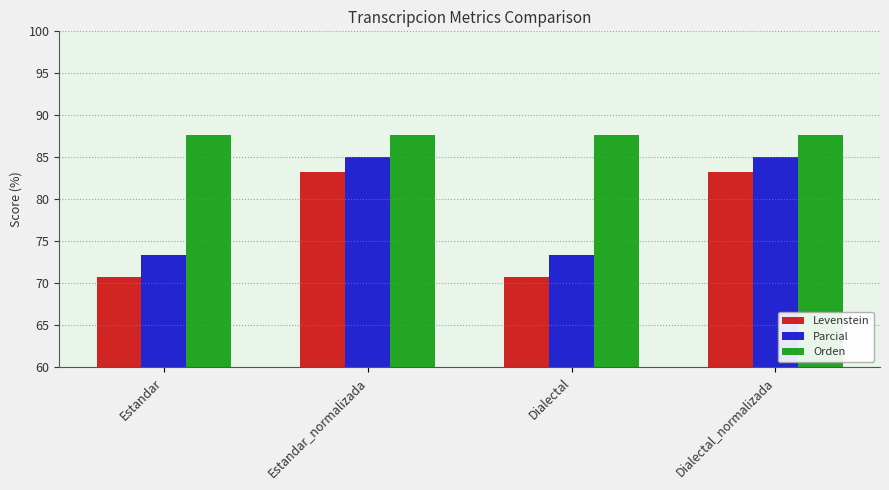

What is the label of the 4th bar from the left?

Dialectal_normalizada